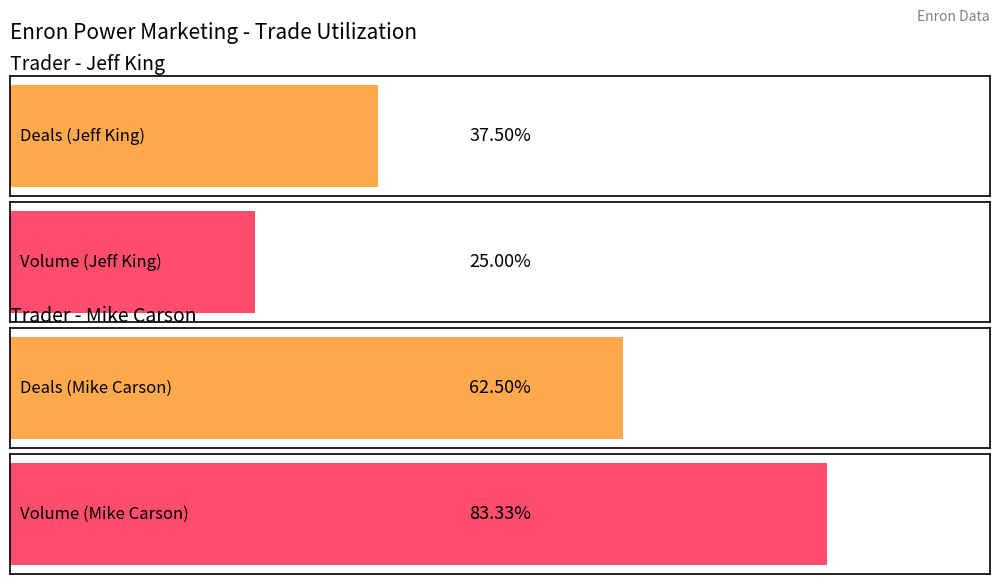

True or false: Period has a value of 7 at Mike Carson Next Week.

False